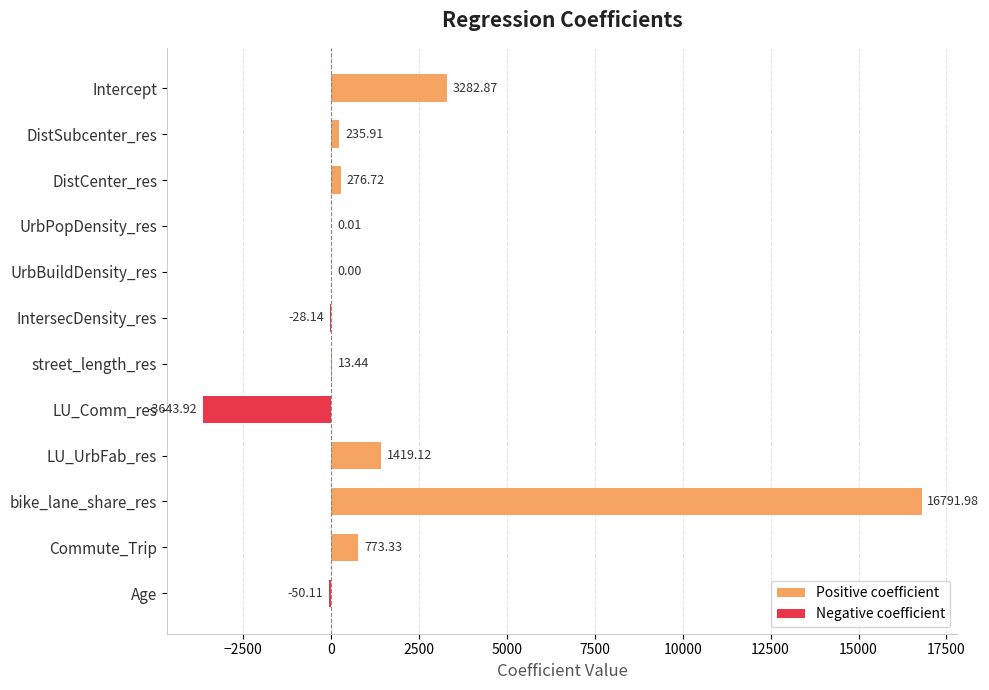

Which has a higher value, DistCenter_res or UrbBuildDensity_res?

DistCenter_res